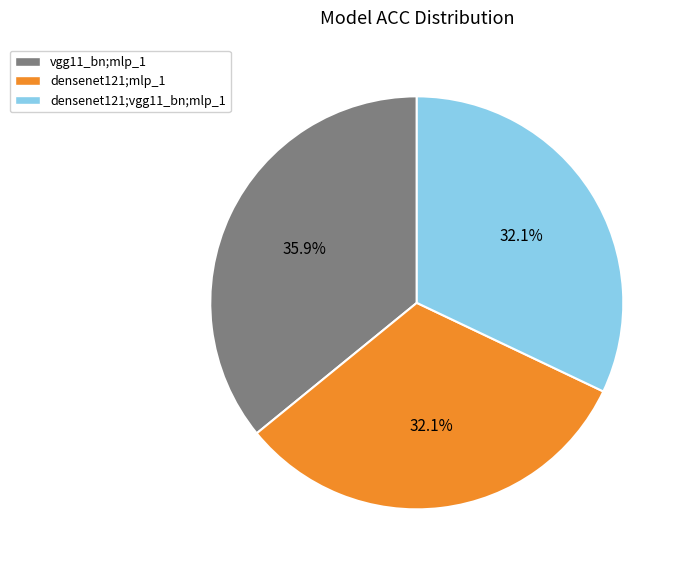

What percentage is the vgg11_bn;mlp_1 slice, to the nearest percent?

36%